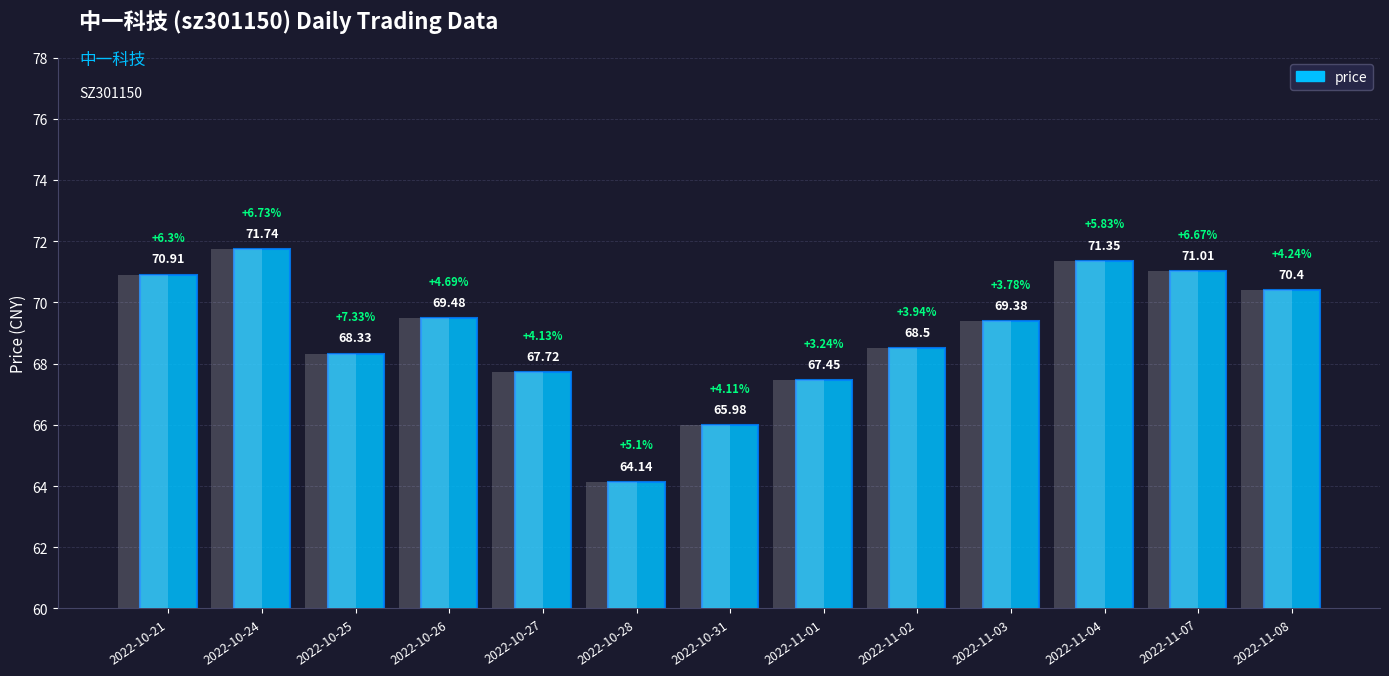

What is the value of the 8th bar from the left?

67.5